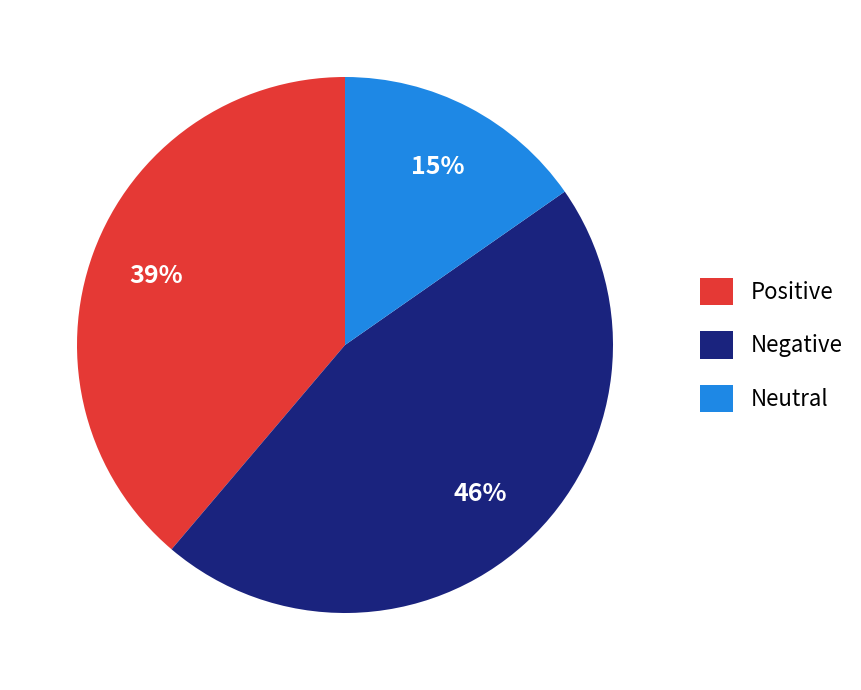

To the nearest percent, what portion does Neutral represent?

15%